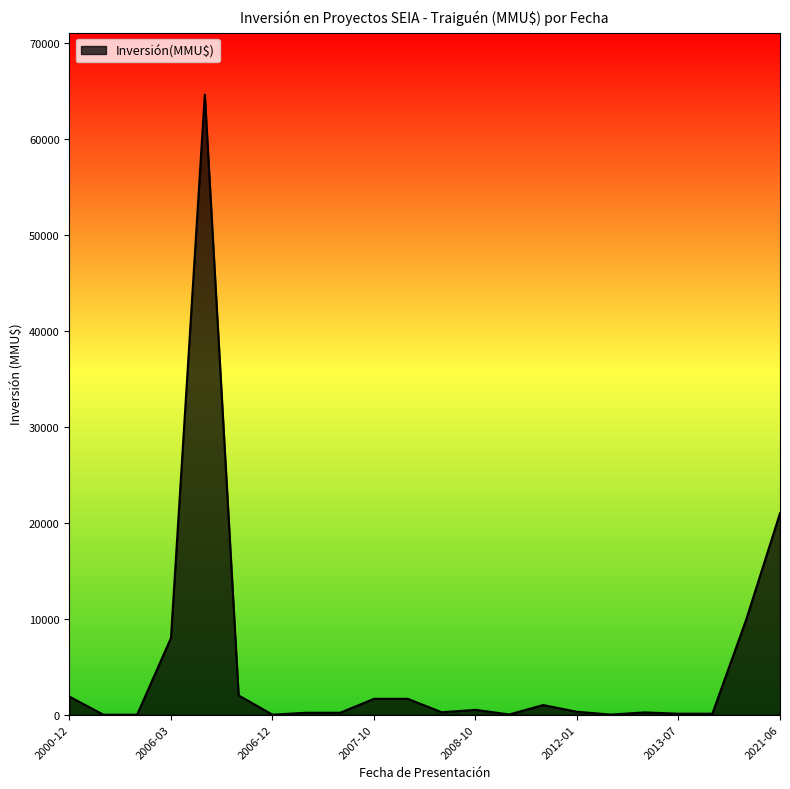

What is the greatest value displayed?

64655